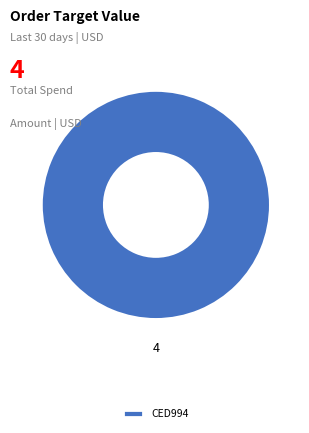

What is the majority slice?

CED994